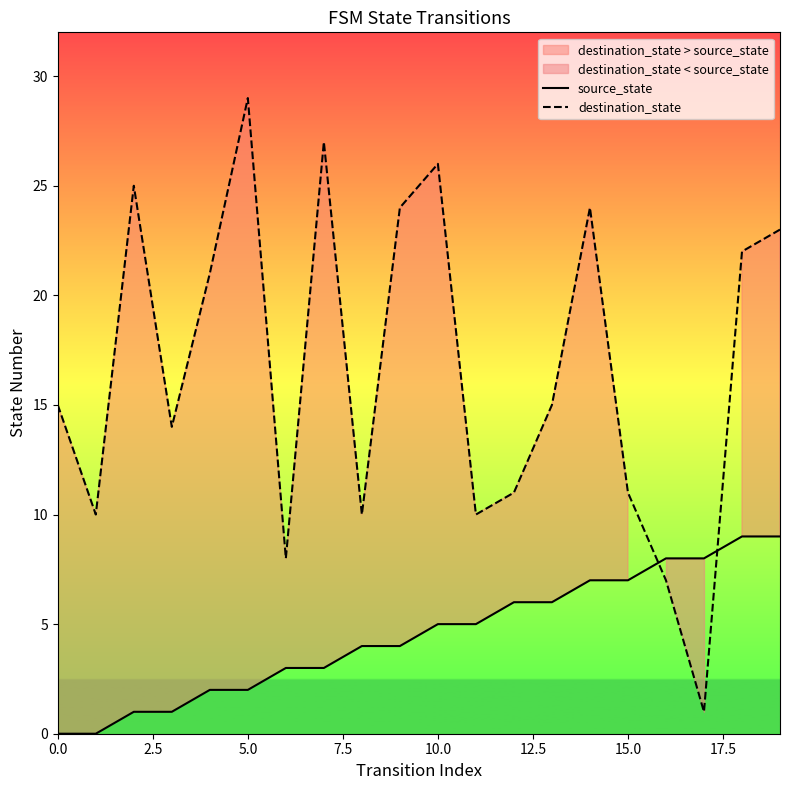

What is the maximum value for source_state?

9